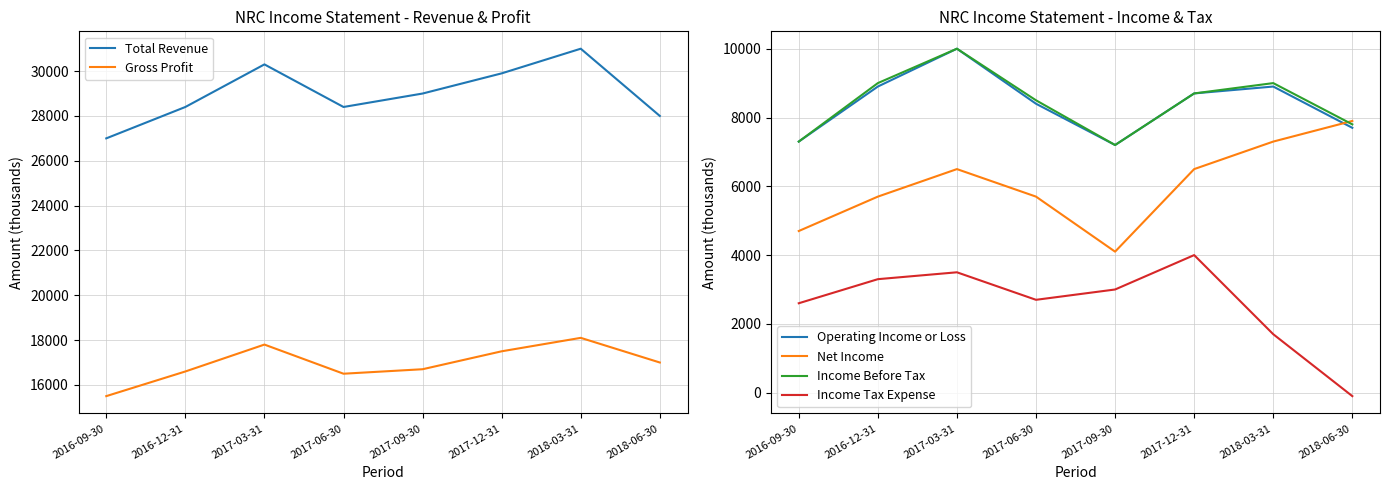

How many distinct data groups are displayed?

6